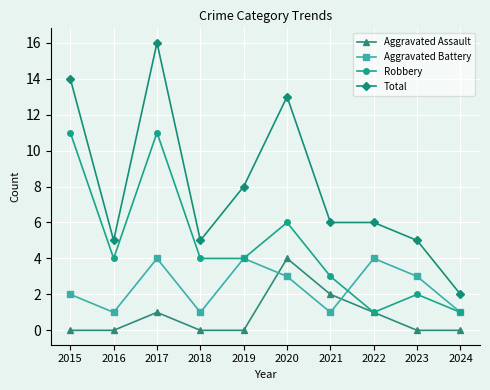

What is the difference between the second highest and second lowest values in the Robbery series?

10